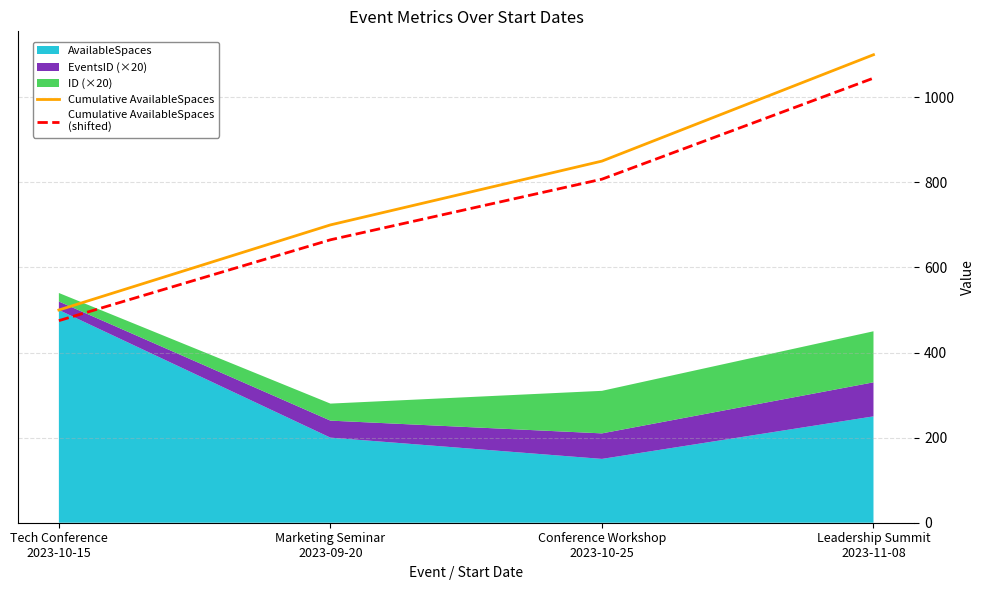

Between Conference Workshop
2023-10-25 and Marketing Seminar
2023-09-20, which is larger?

Conference Workshop
2023-10-25